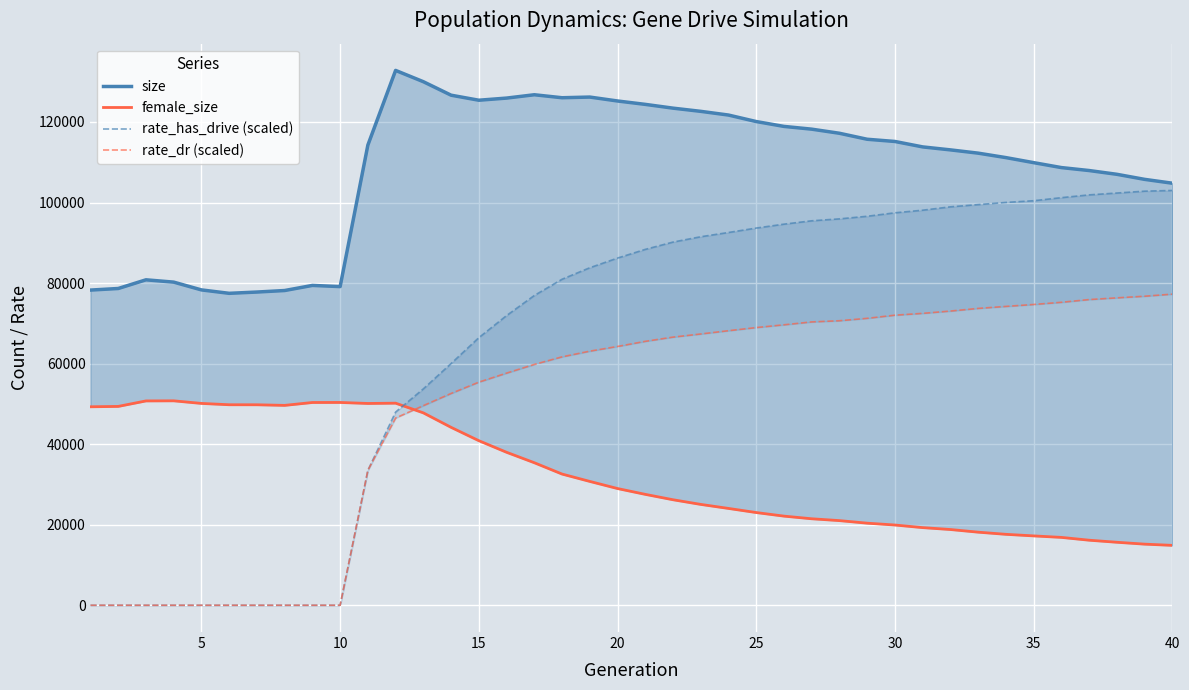

Which series ends up on top after the final intersection of female_size and rate_has_drive (scaled)?

rate_has_drive (scaled)